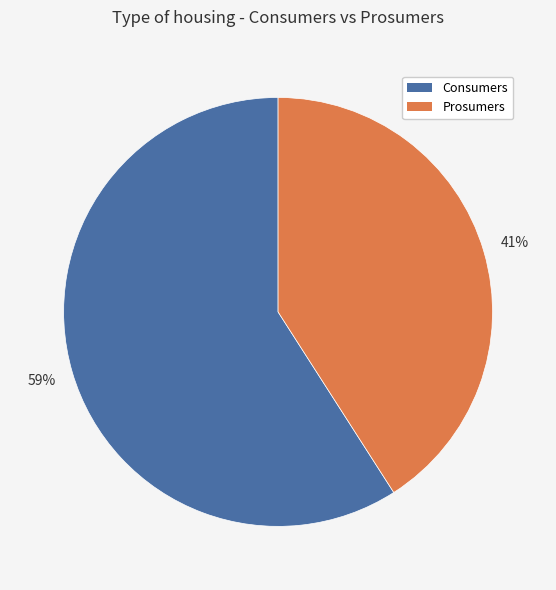

Do Prosumers and Consumers together represent more than half of the pie?

Yes